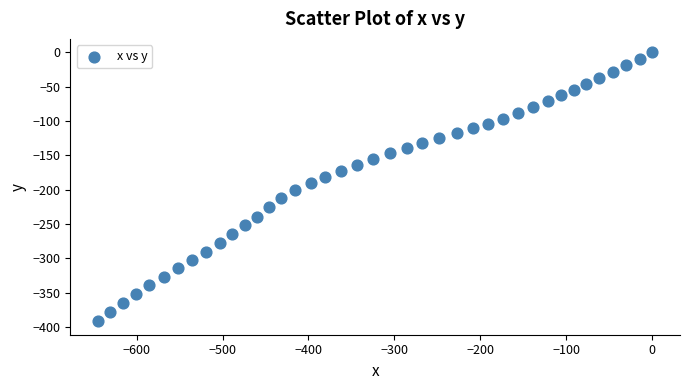

What is the range of X values (max minus min)?

644.9